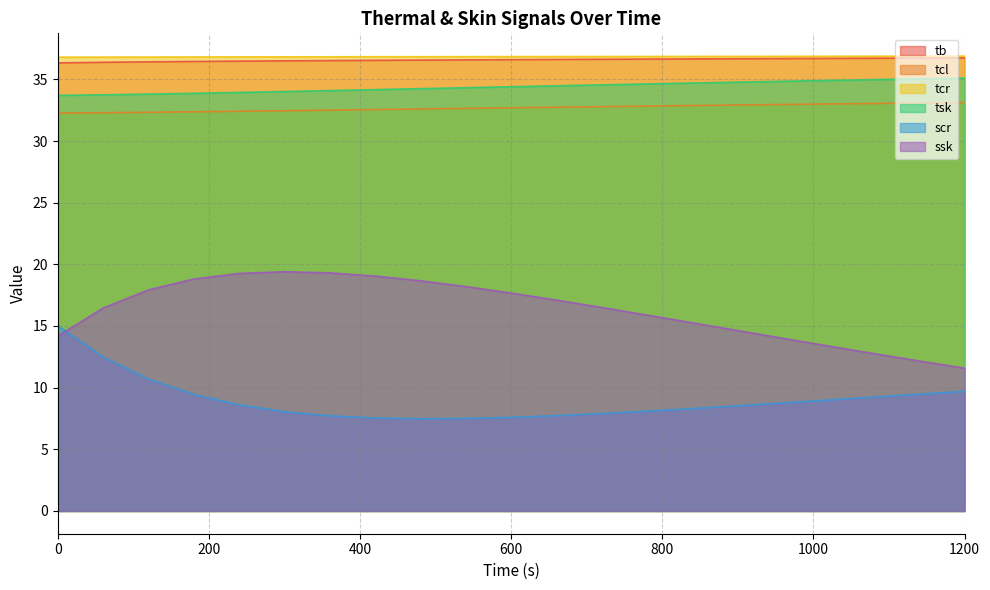

True or false: ssk has more than 0 points higher than both neighbors.

True